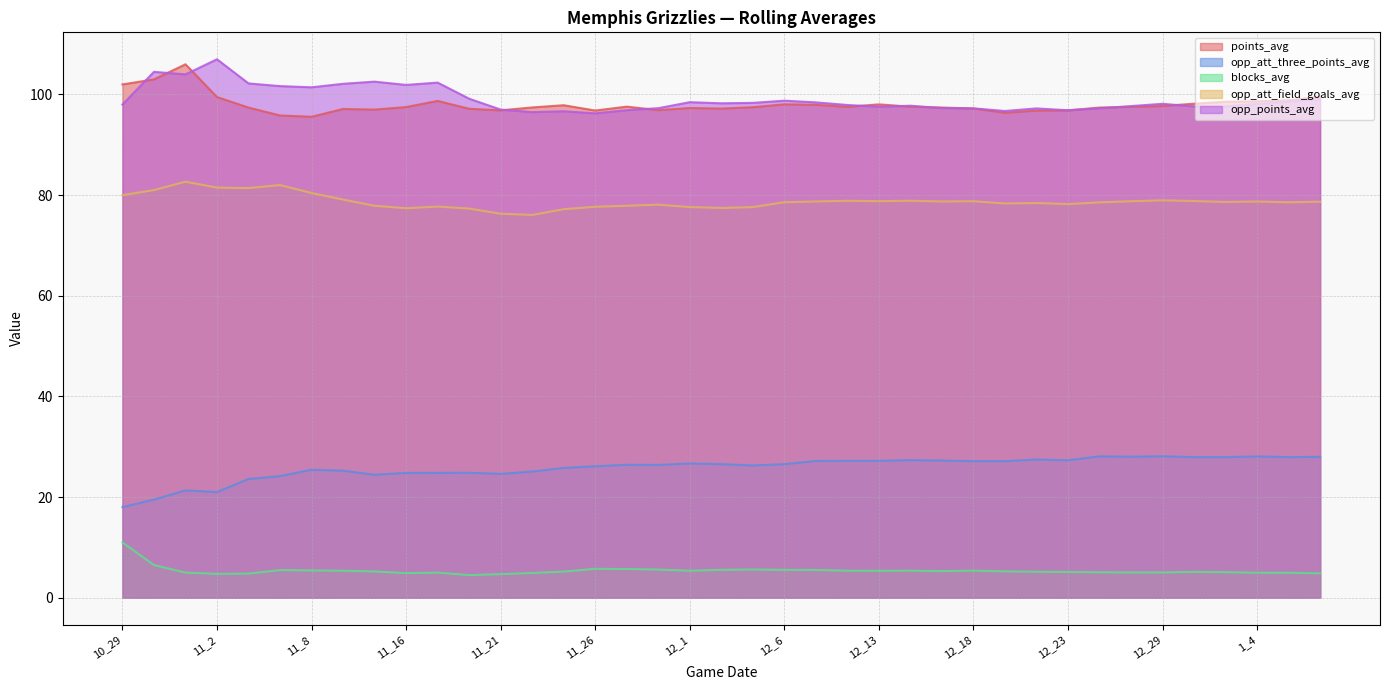

True or false: opp_points_avg and opp_att_three_points_avg cross at least once.

False